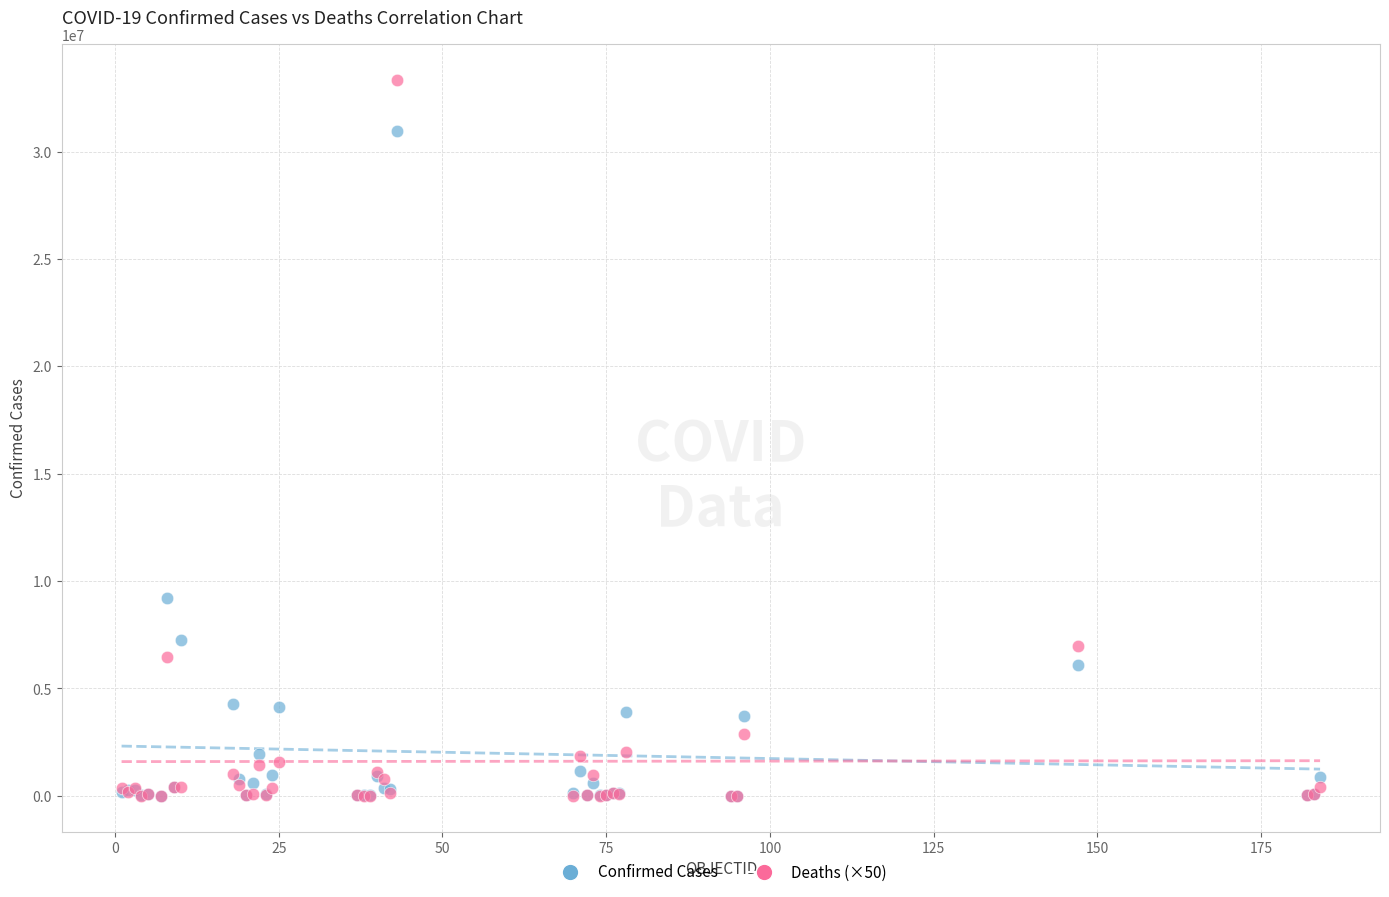

In the Confirmed Cases series, what Y value is closest to 15492539?

9230573